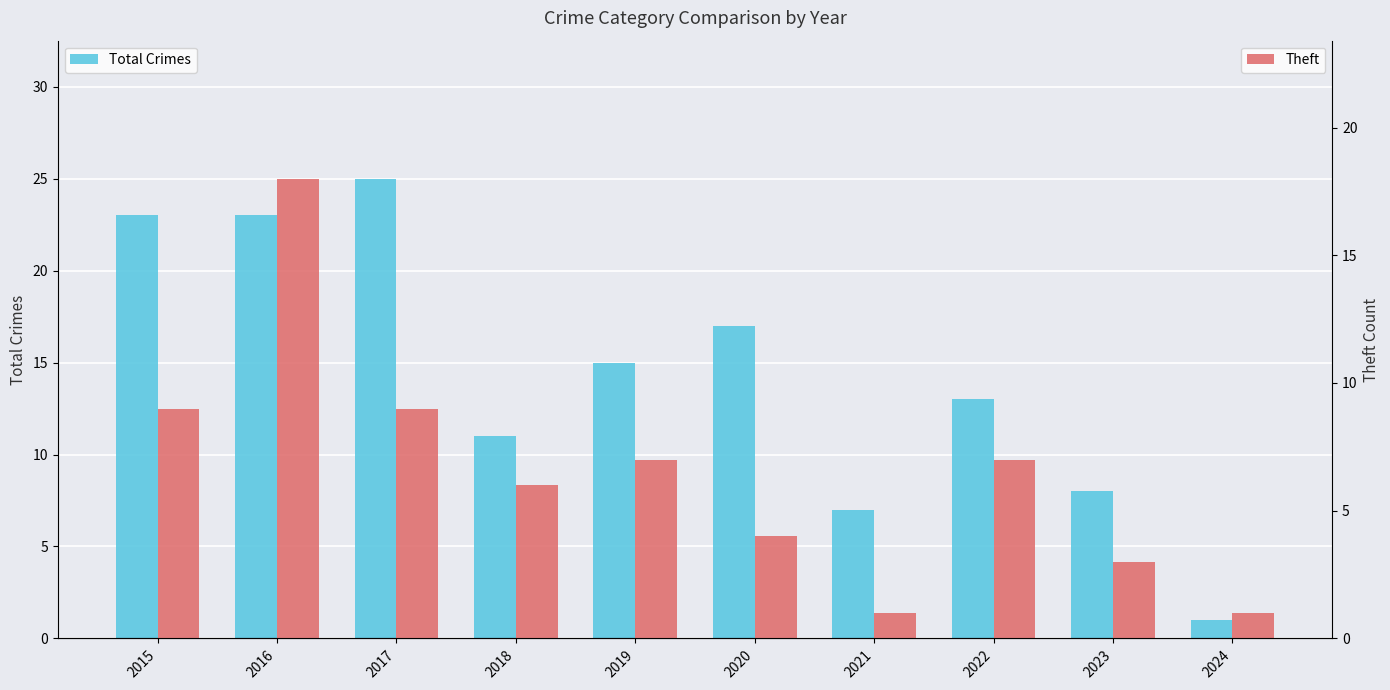

What is the value of the Theft bar at the 7th from the left?

1